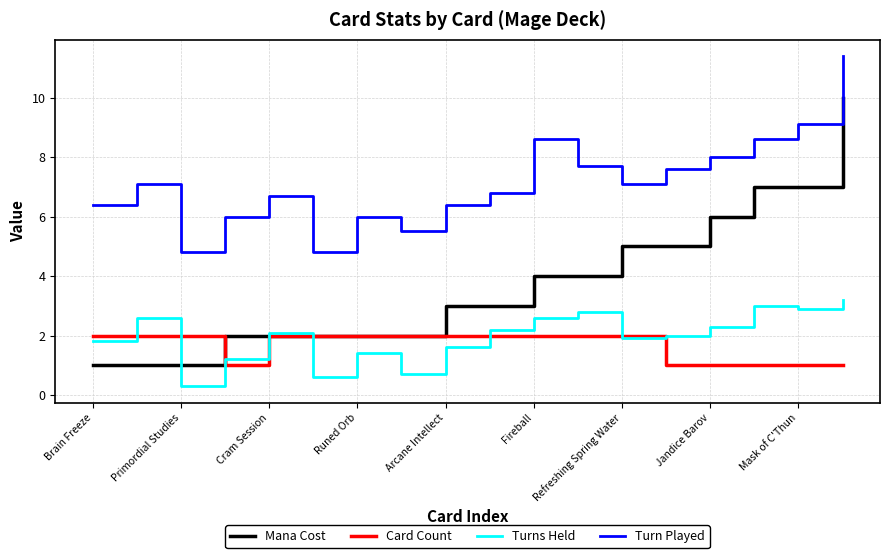

List the series in order of their peak value, highest first.

Turn Played, Mana Cost, Turns Held, Card Count